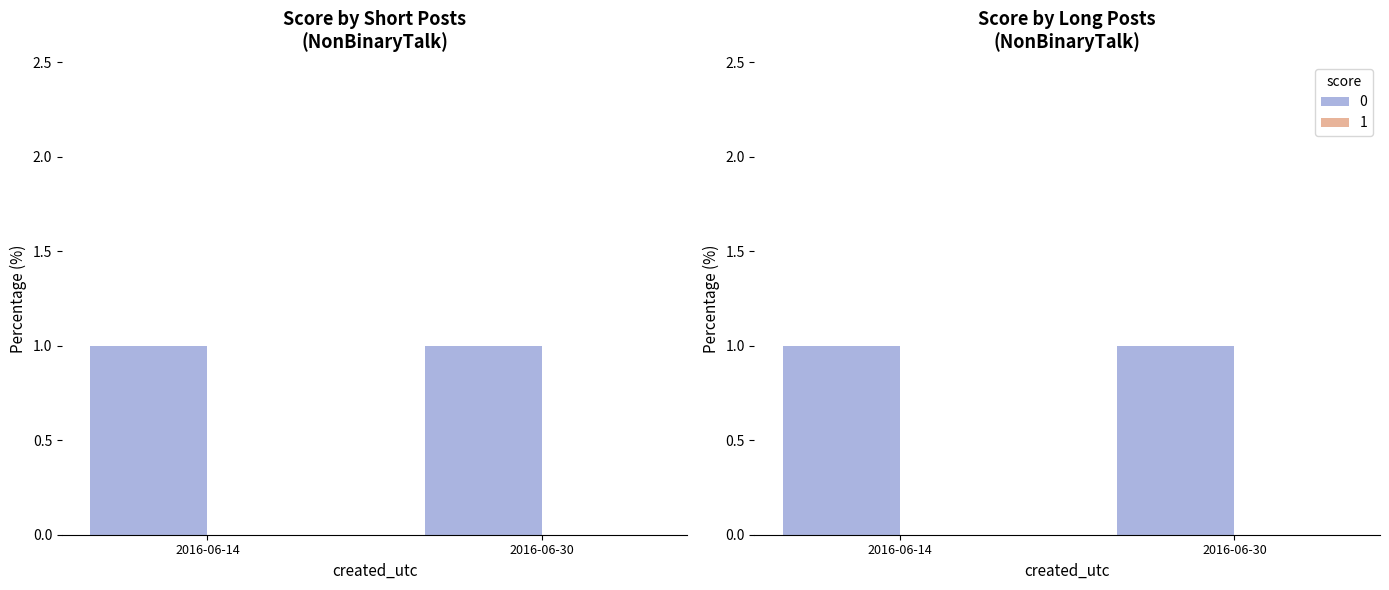

What is the sum of the score_0 values at 2016-06-30 and 2016-06-14?

2